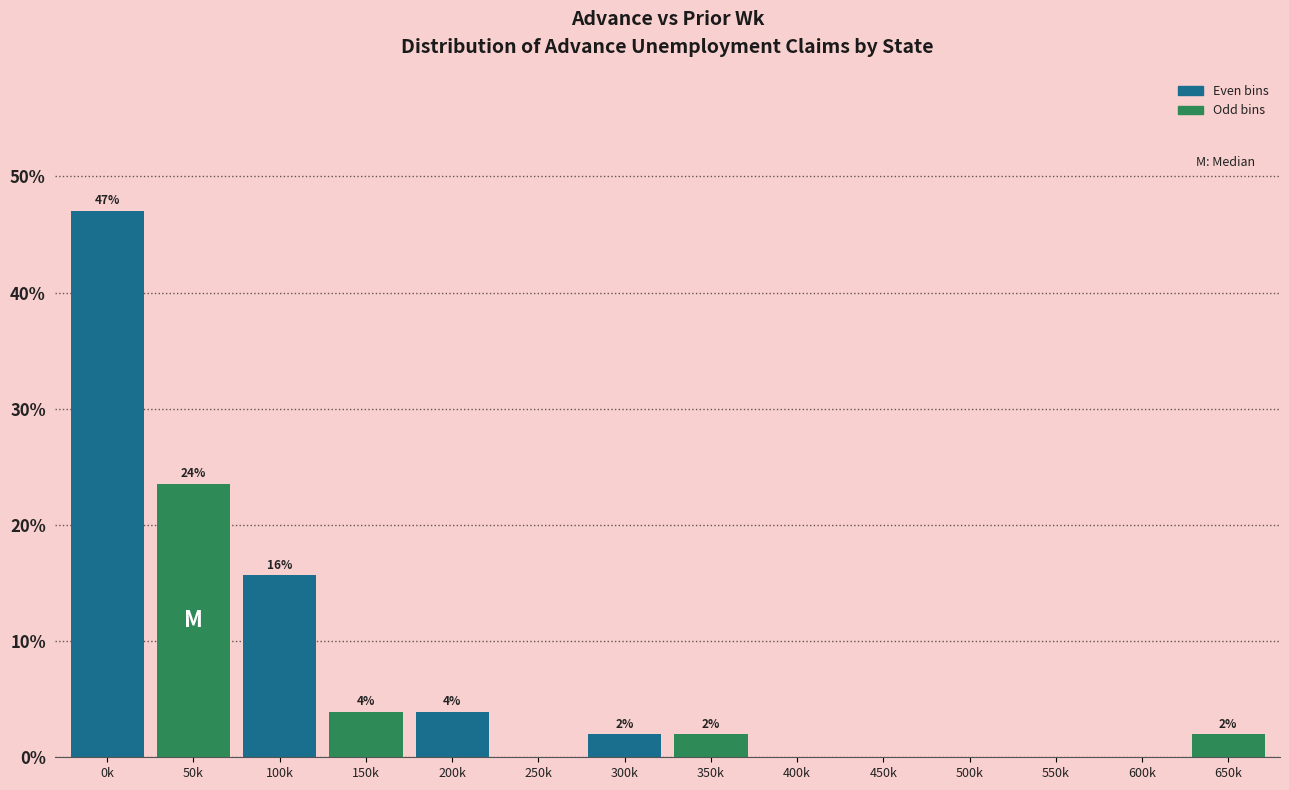

Where does the data first go above 1?

0k